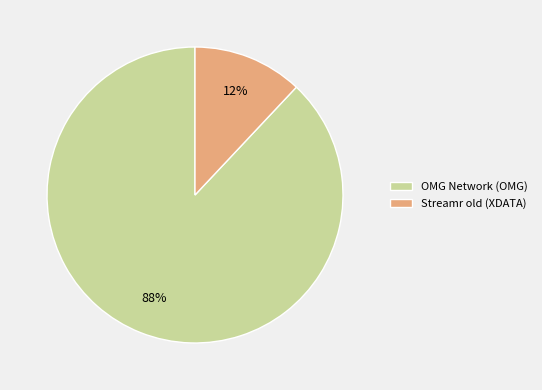

Which slice is the smallest?

Streamr old (XDATA)